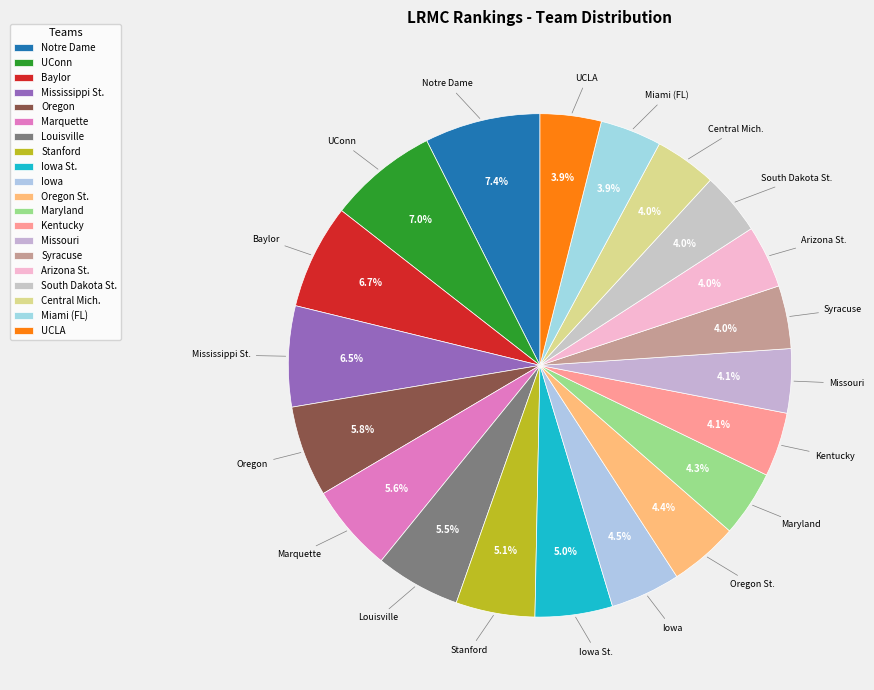

How many segments does this pie chart have?

20